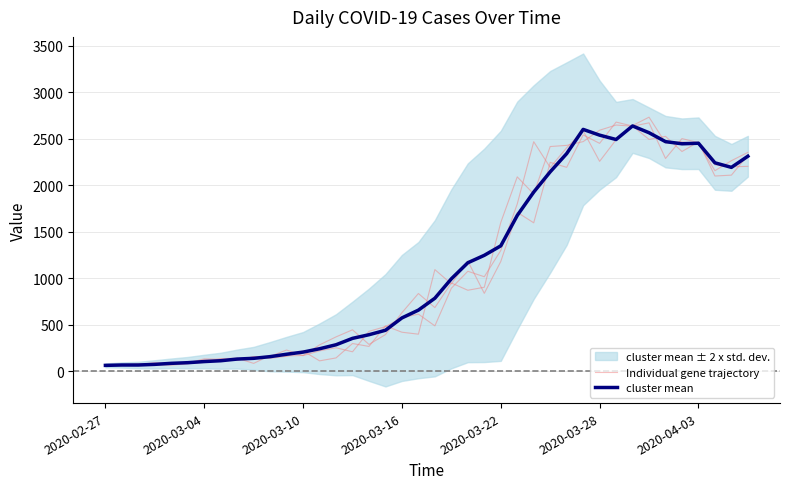

What is the difference between the maximum and minimum values in the Individual gene trajectory series?

2617.0